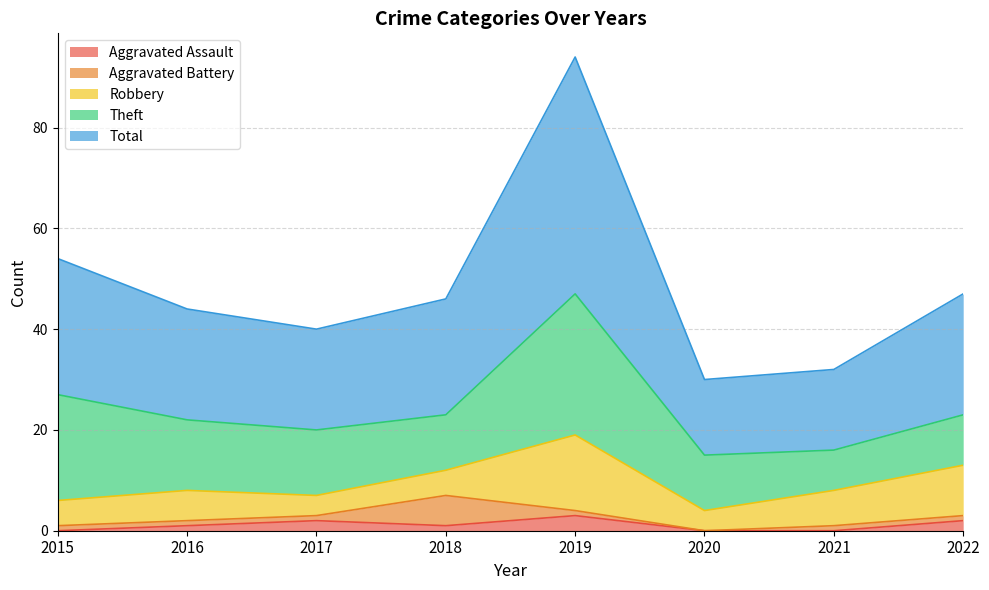

True or false: Aggravated Assault and Total intersect in this chart.

False